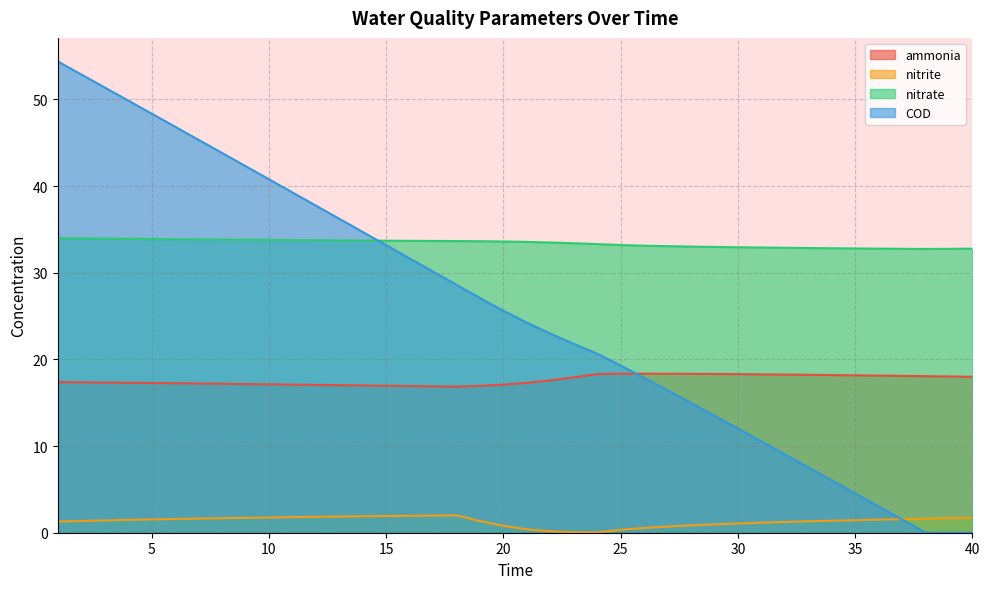

Between 3 and 28, which series saw the biggest shift?

COD